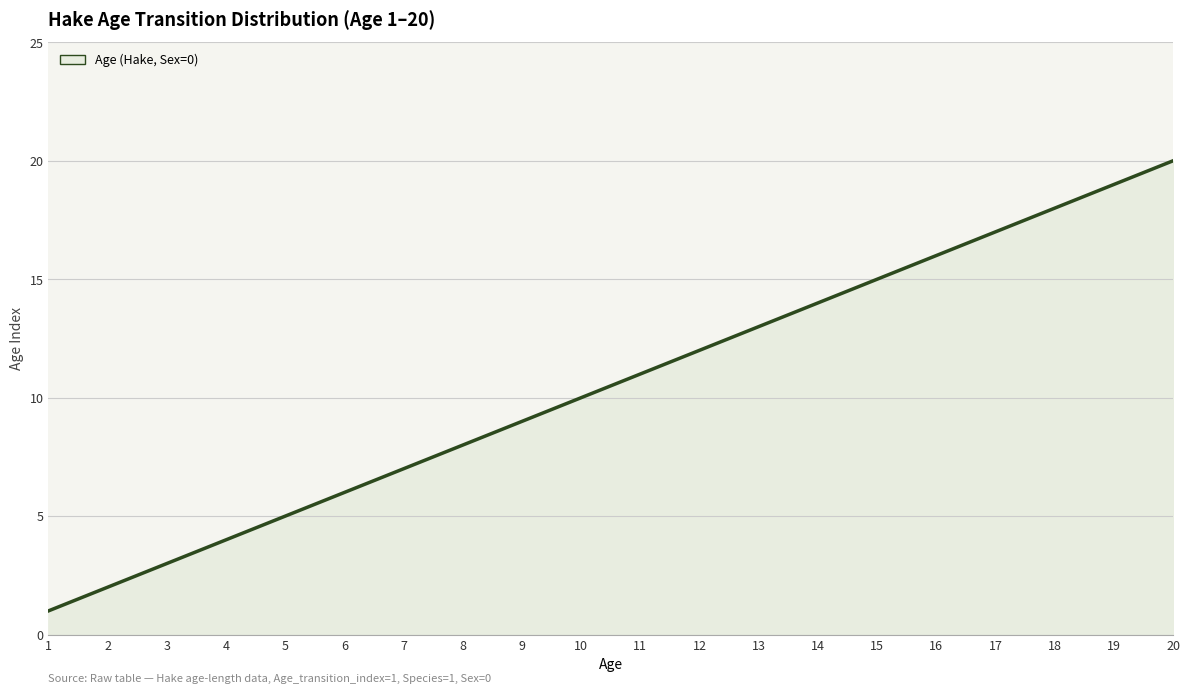

Rank the categories by value from highest to lowest.

20, 19, 18, 17, 16, 15, 14, 13, 12, 11, 10, 9, 8, 7, 6, 5, 4, 3, 2, 1